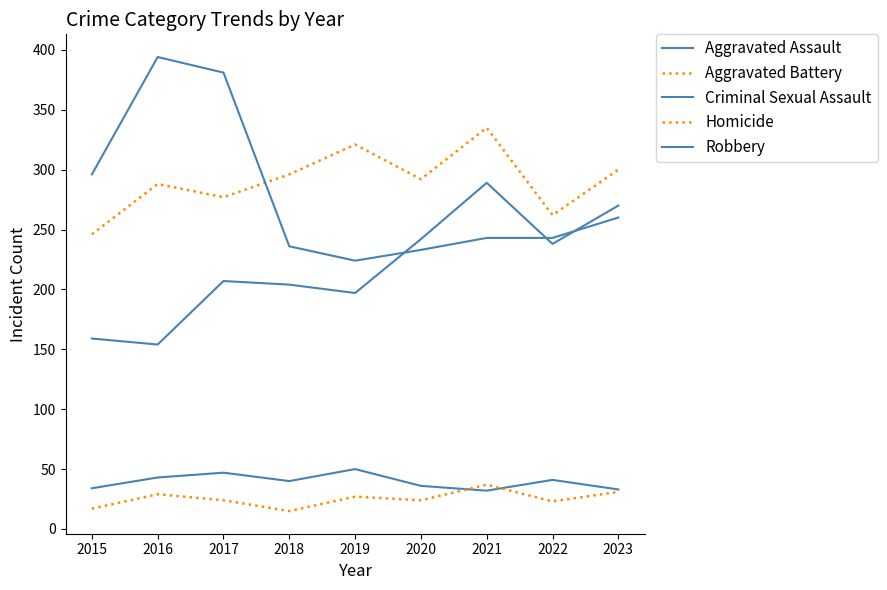

How many categories are shown in the chart?

9